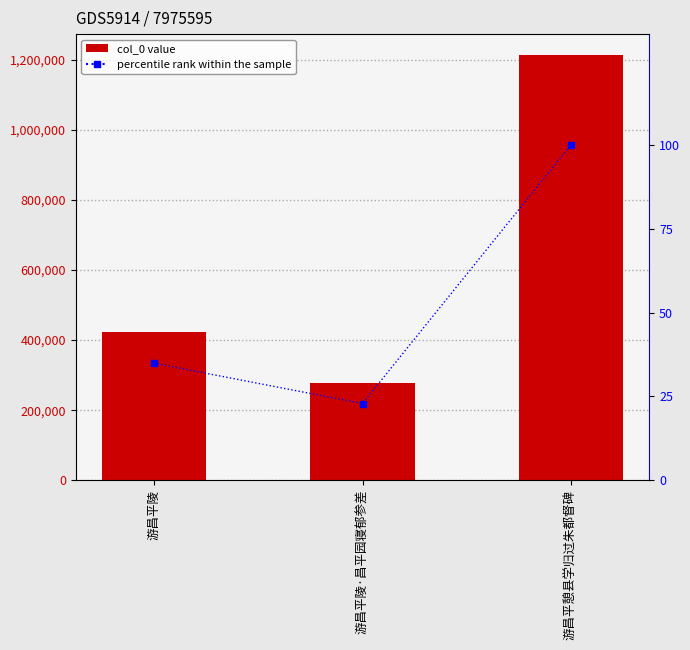

What is the total value across all series at 游昌平陵?

422974.9